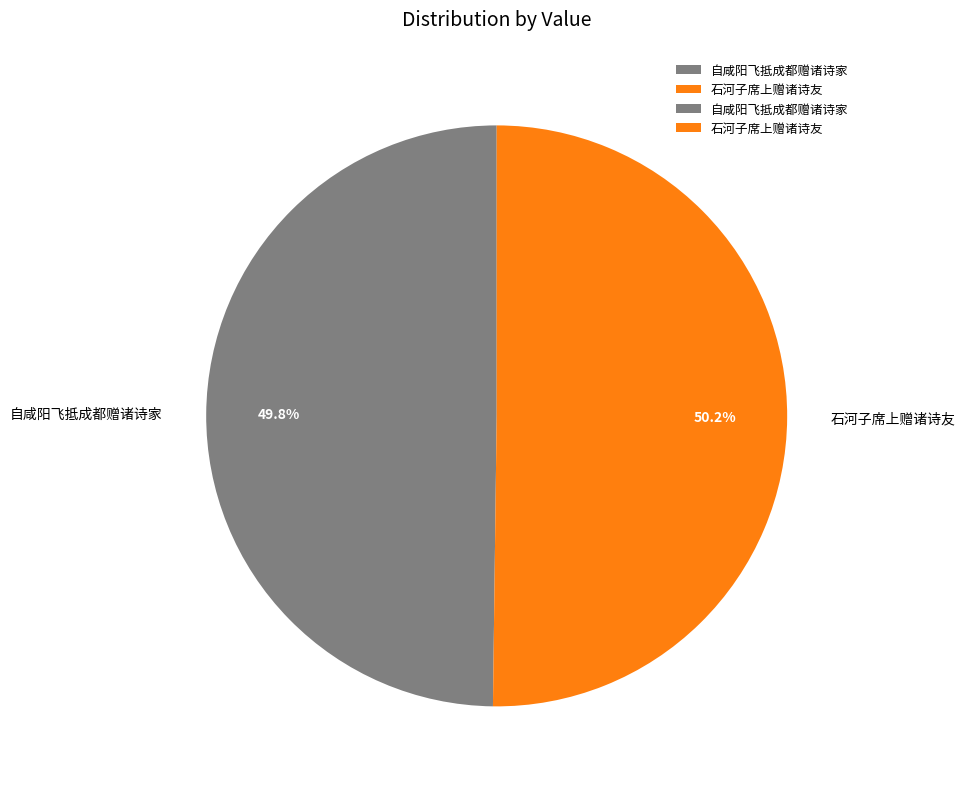

Approximately how many times larger is the value at 石河子席上赠诸诗友 compared to 自咸阳飞抵成都赠诸诗家?

1.0